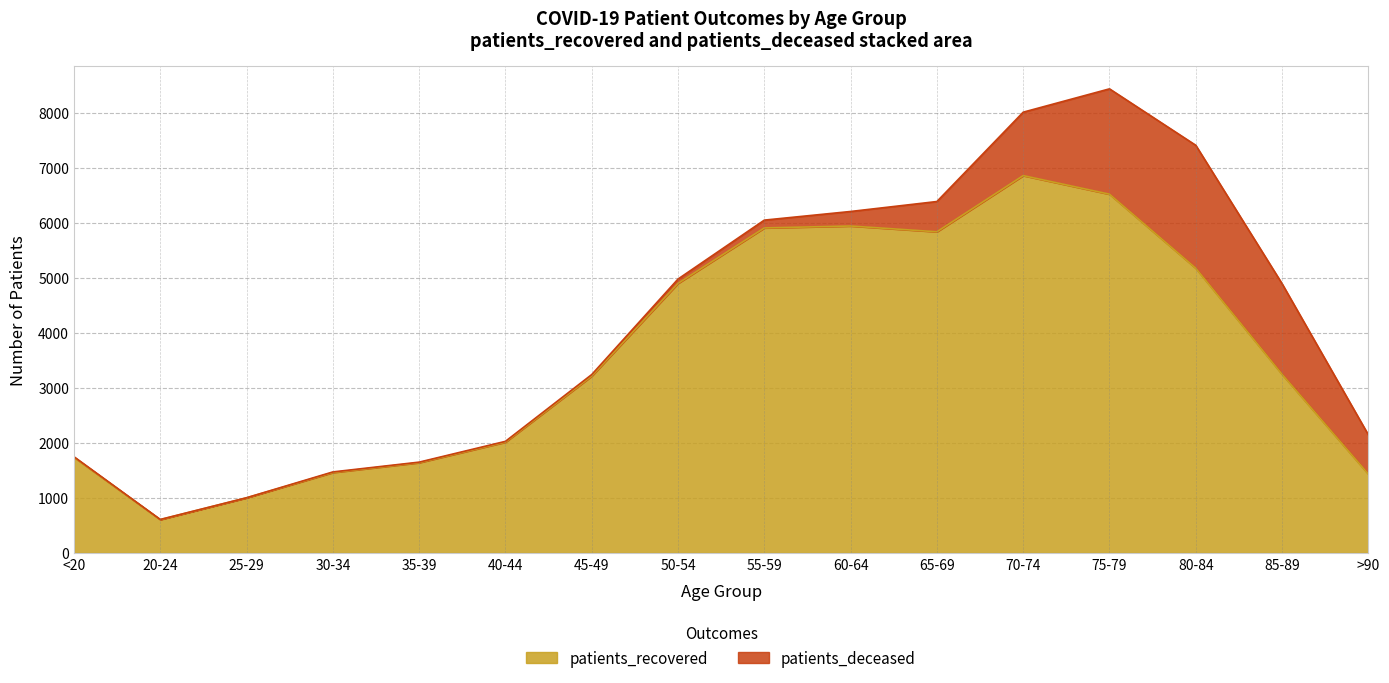

List the labels in order of value, largest first.

70-74, 75-79, 60-64, 55-59, 65-69, 80-84, 50-54, 85-89, 45-49, 40-44, <20, 35-39, 30-34, >90, 25-29, 20-24